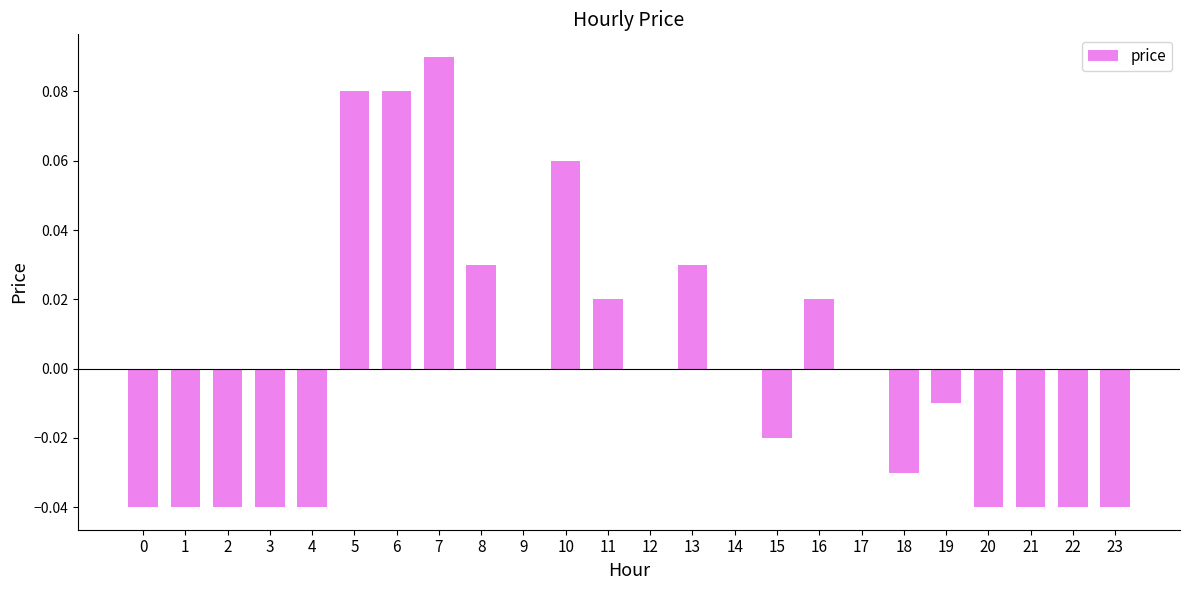

What is the change in value from 1 to 6?

+0.1